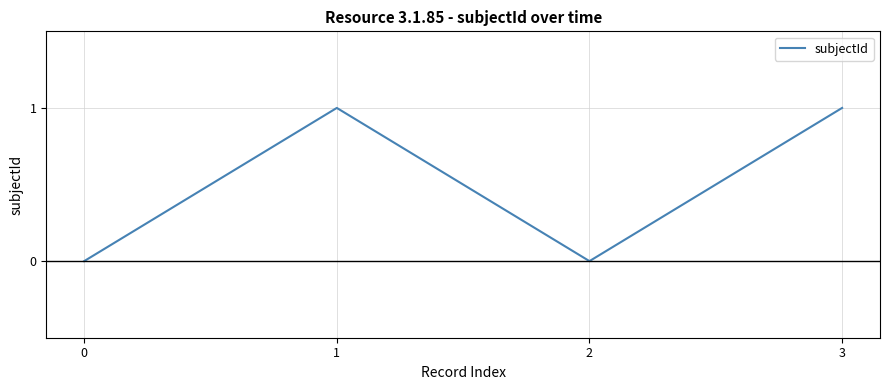

Which category has the highest value across all series?

3